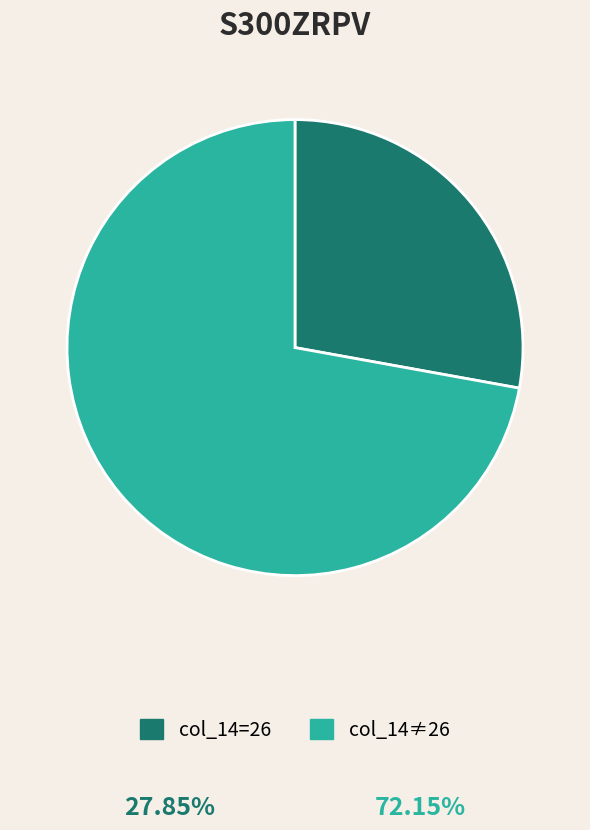

What is the smallest slice in the pie chart?

col_14=26